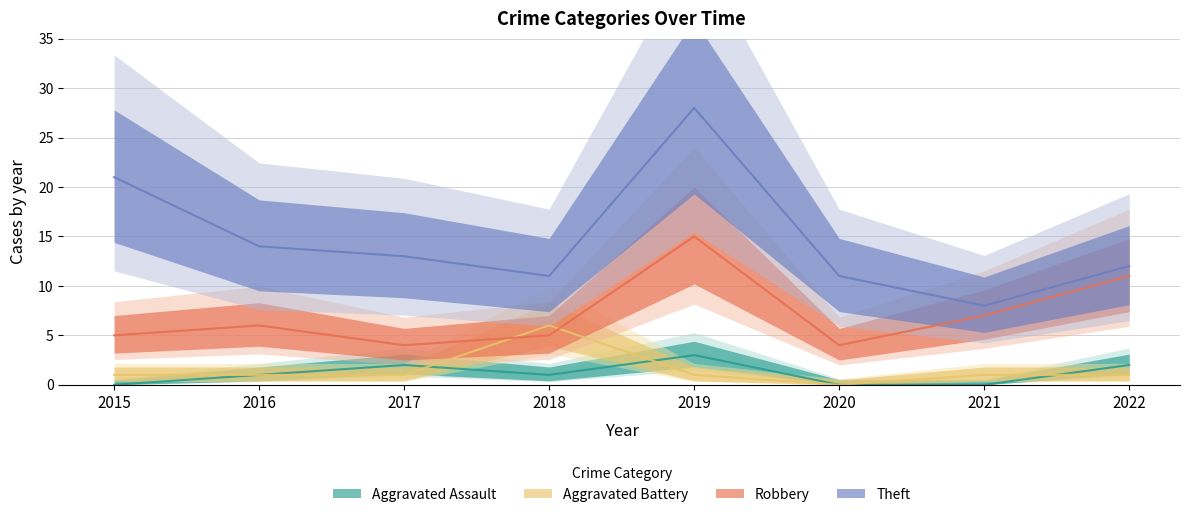

How many distinct data groups are displayed?

4